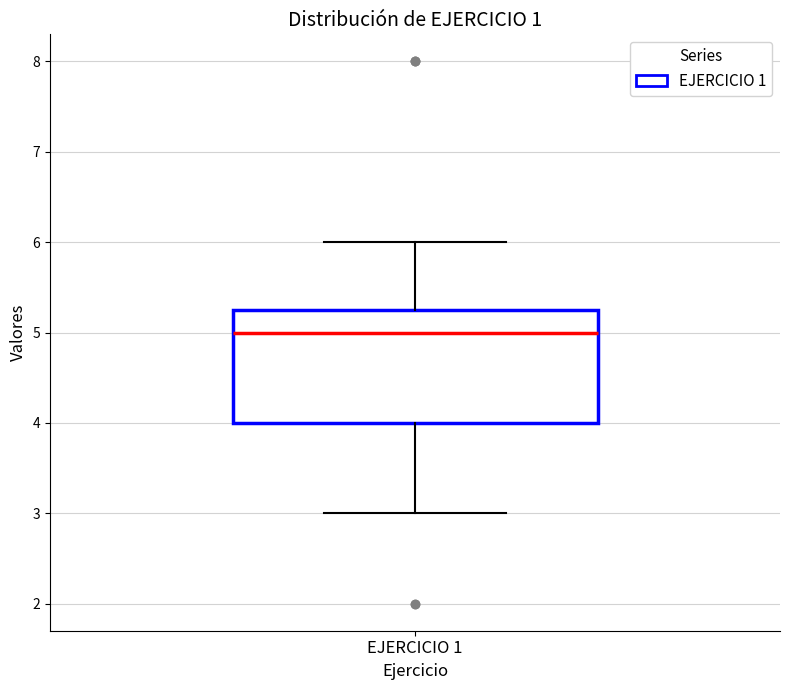

Transcribe this box plot: give where the median line is, the range the box spans, and where the two whiskers end, as read against the y-axis. The values are not printed on the chart, so give them approximately, as read against the axis.

median 5.0, box 4.0 to 5.3, whiskers 3.0 to 6.0